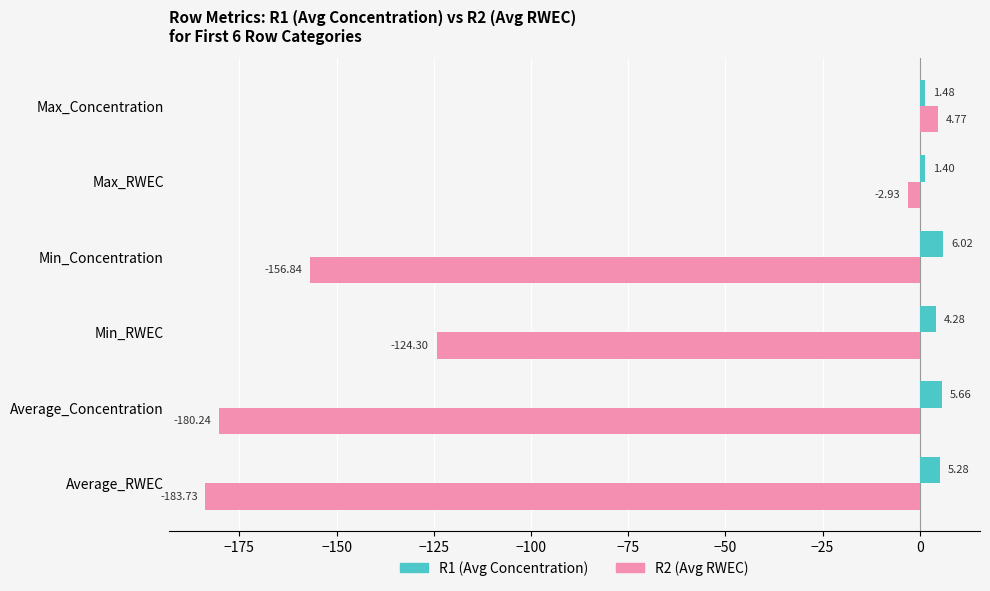

What is the difference between the highest and lowest values at Average_Concentration?

185.9